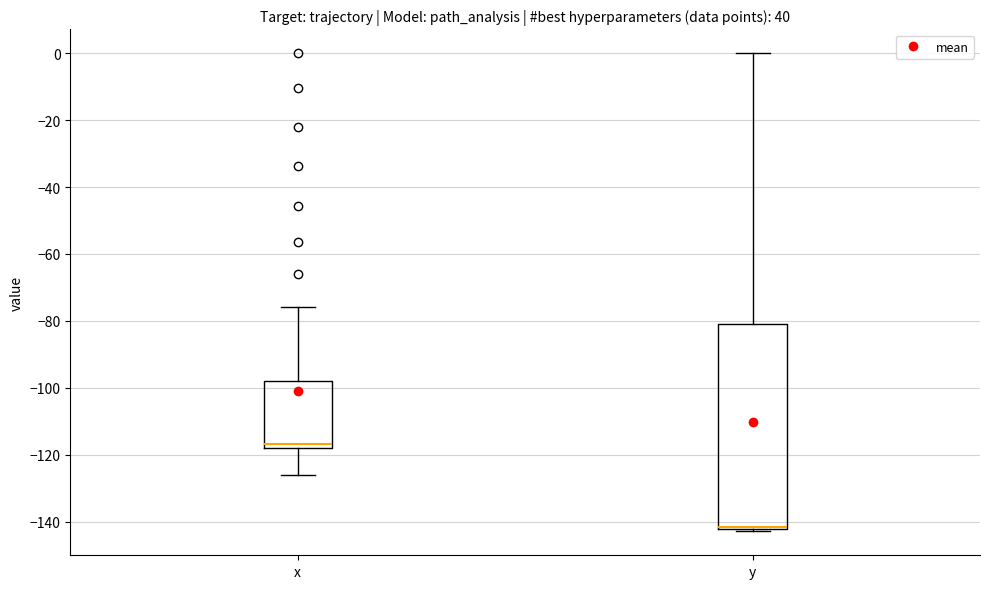

Where does the upper whisker of the box for y end on the y-axis? The values are not printed on the chart, so give them approximately, as read against the axis.

0